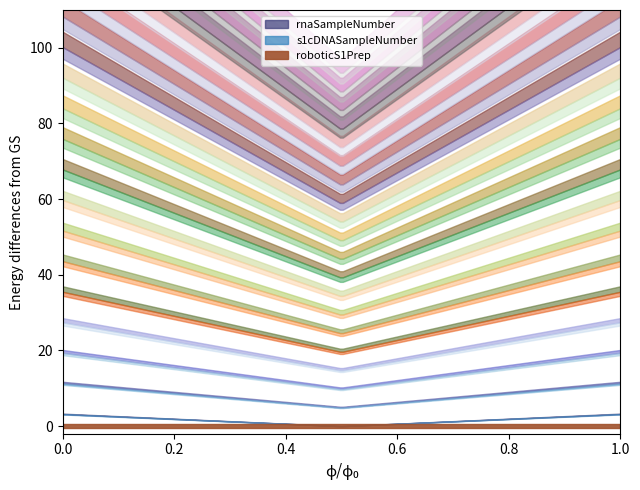

What is the average value of the rnaSampleNumber series?

6